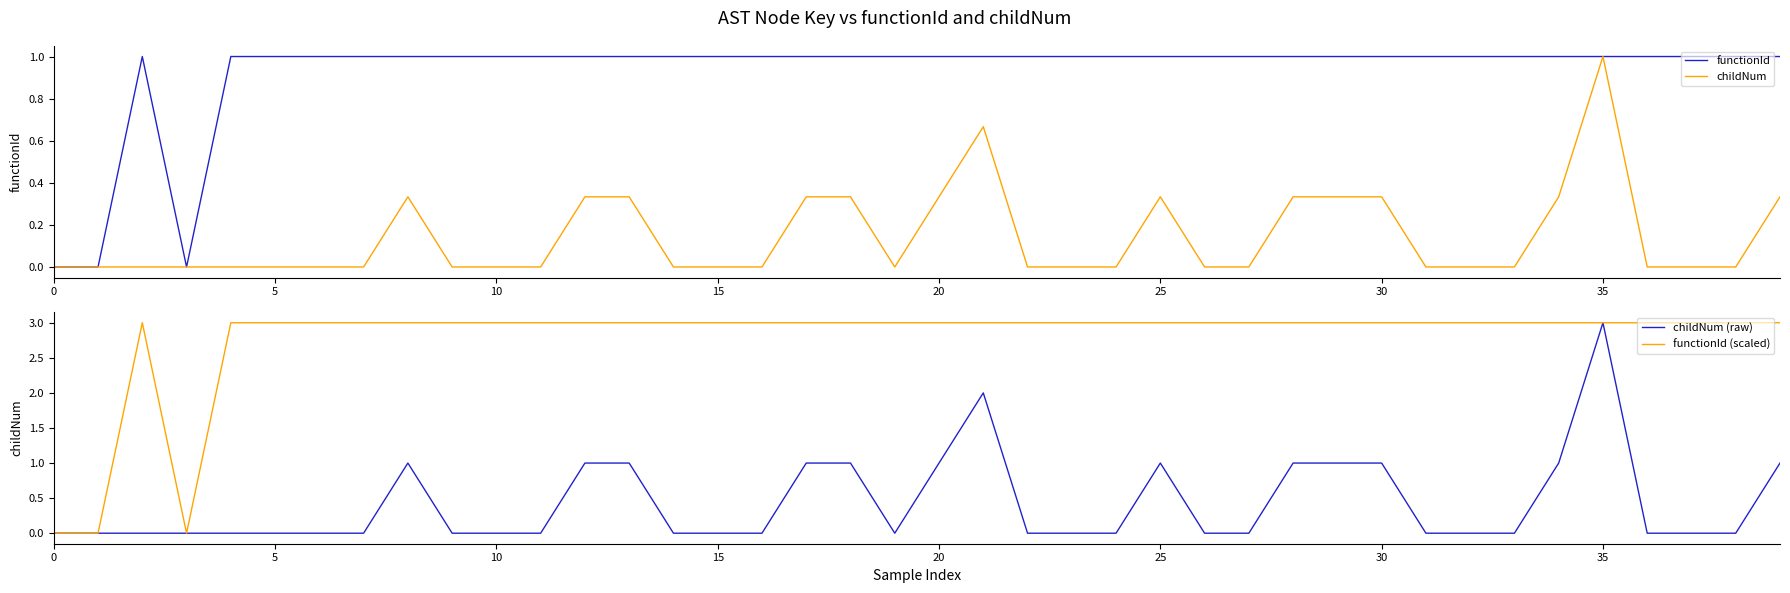

Is this an area chart (filled region under the line)?

No